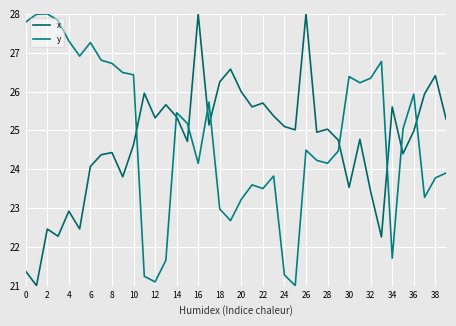

Does the chart display data point markers on the line(s)?

No